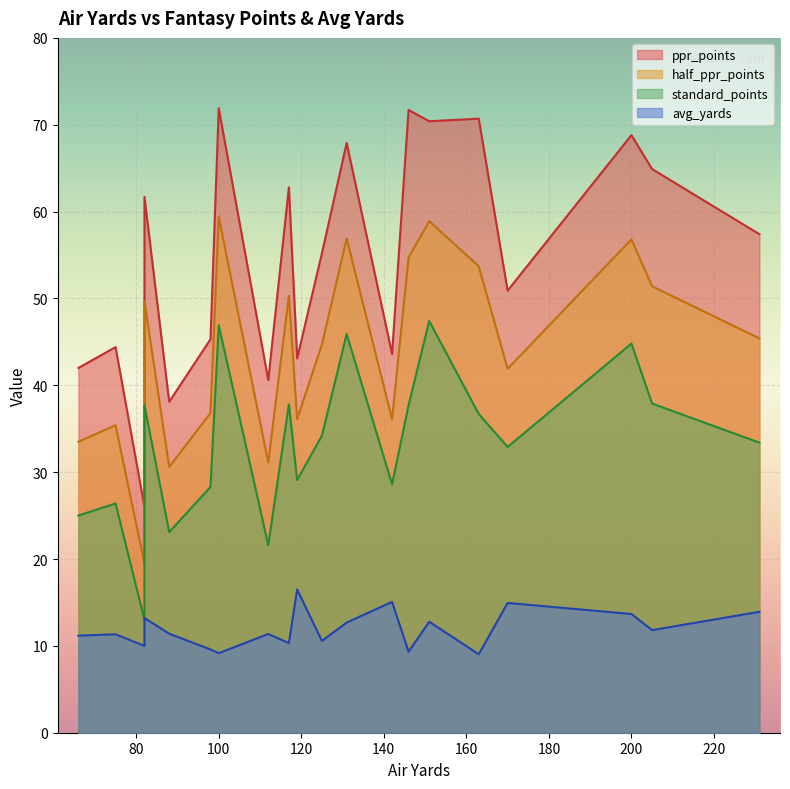

What value does the half_ppr_points series have at 112?

31.1